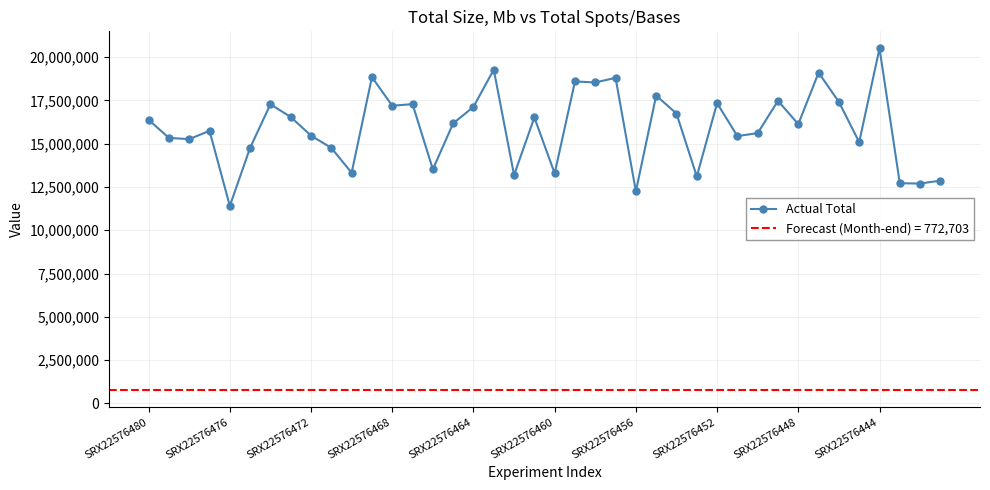

True or false: Actual Total has a value of 16126469 at SRX22576448.

True